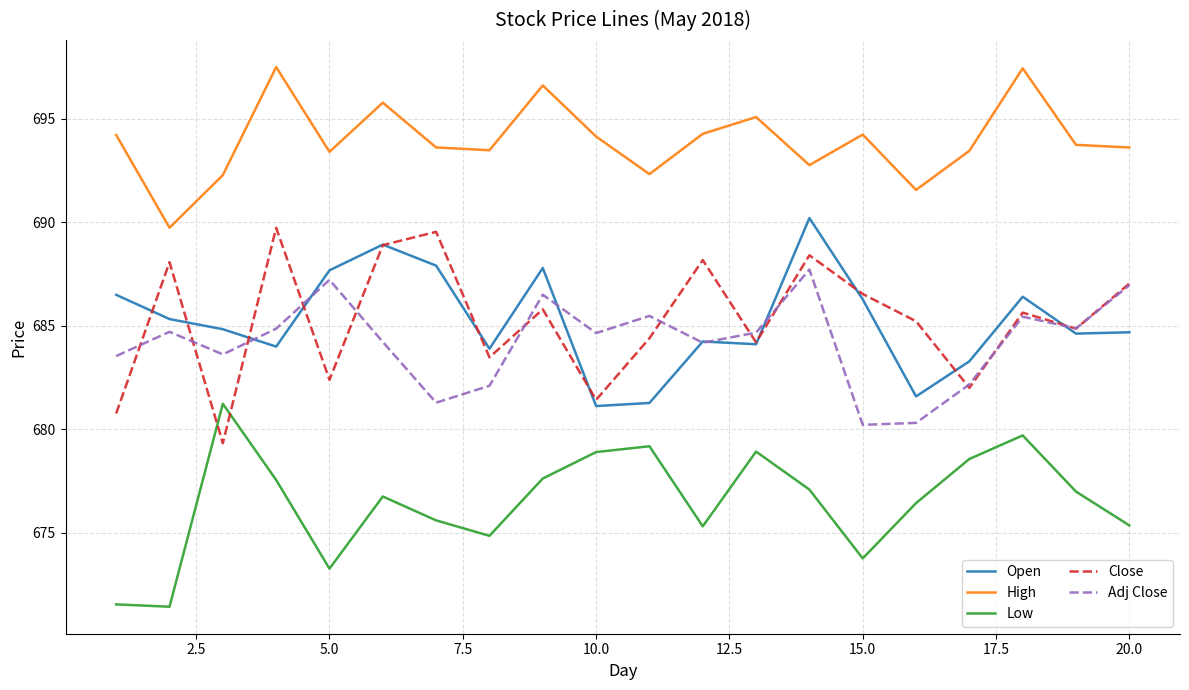

Which series has the largest total across all categories?

High